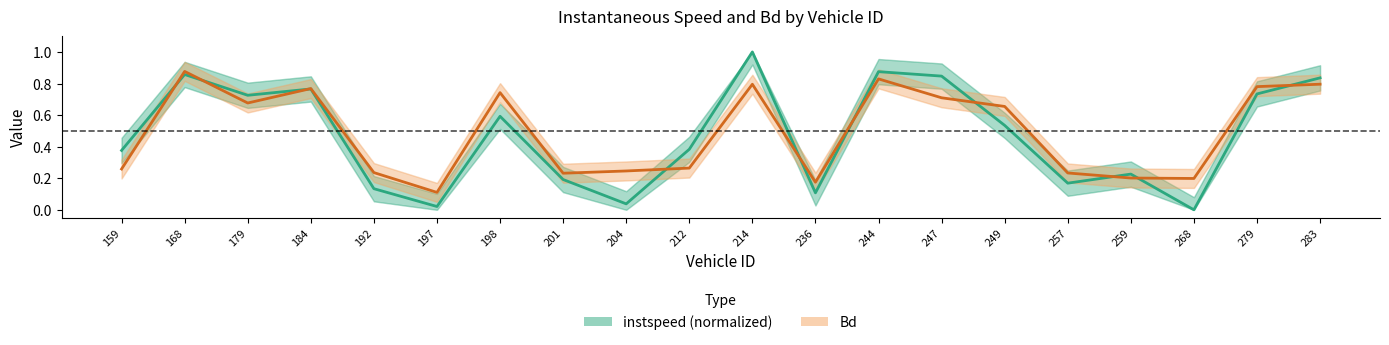

What is the difference between the highest and lowest values at 236?

0.1